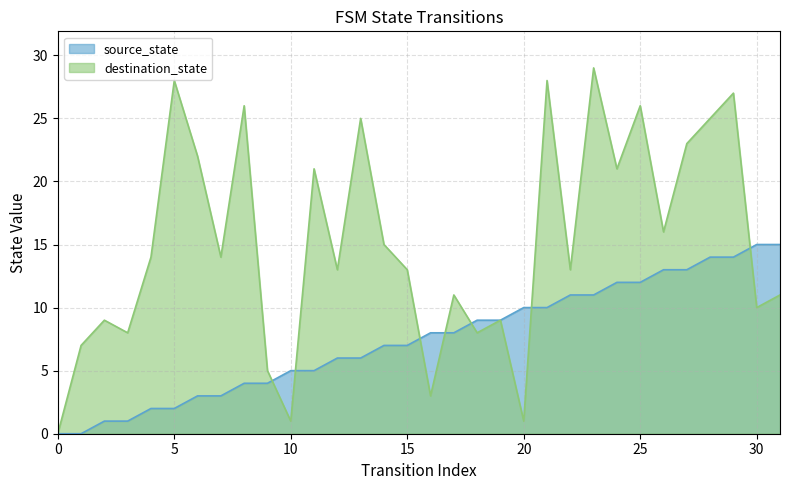

What is the value of the destination_state point at the 32nd from the left?

11